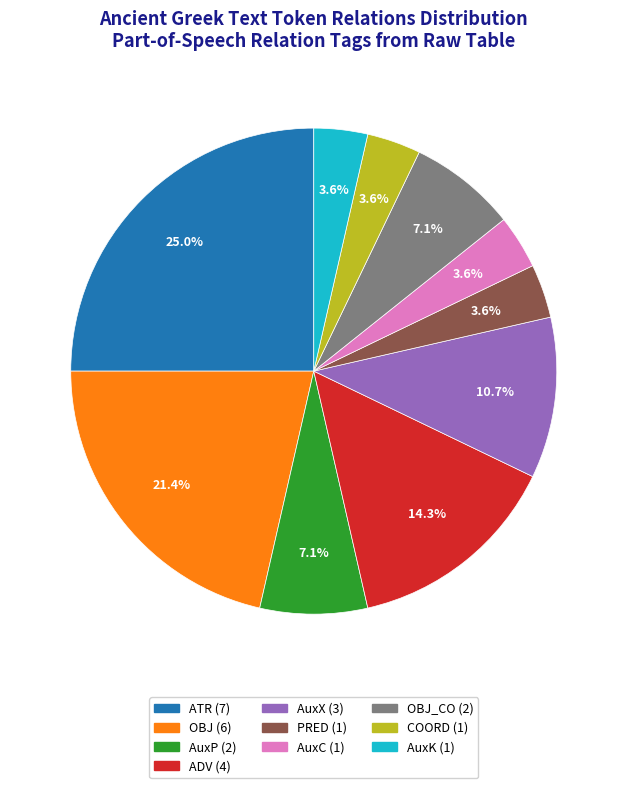

Is there a majority slice in this chart?

No